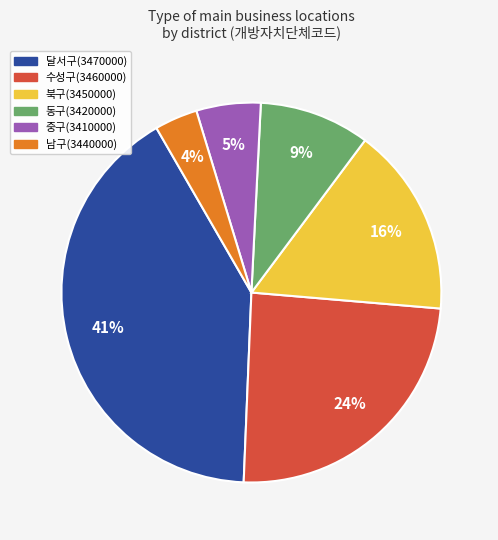

To the nearest percent, what is the average slice percentage?

17%